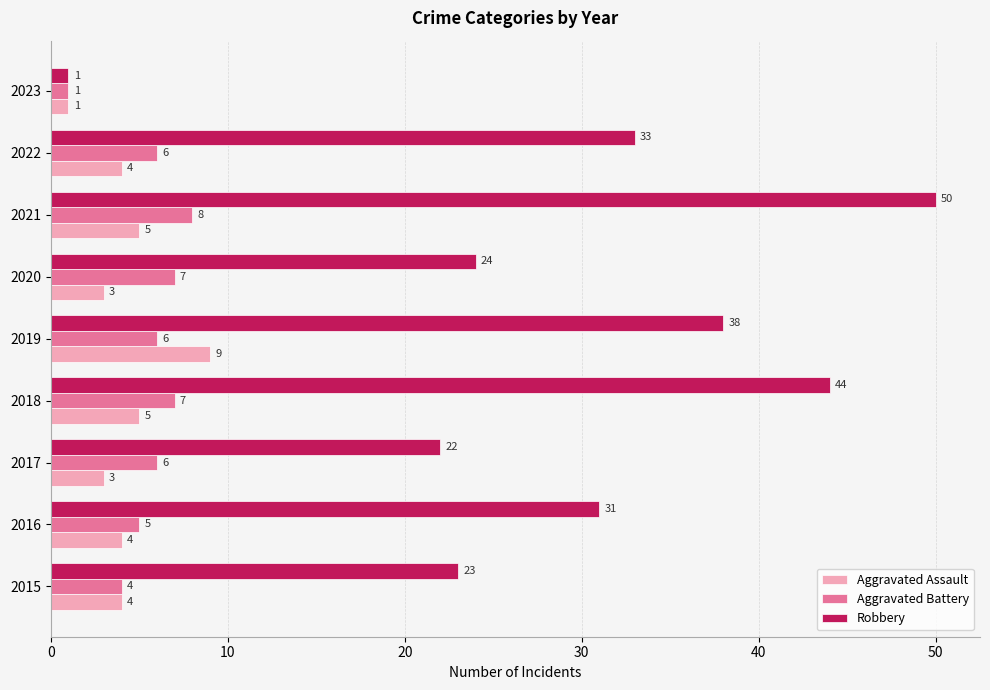

The value of Robbery at 2016 is 31. True or false?

True